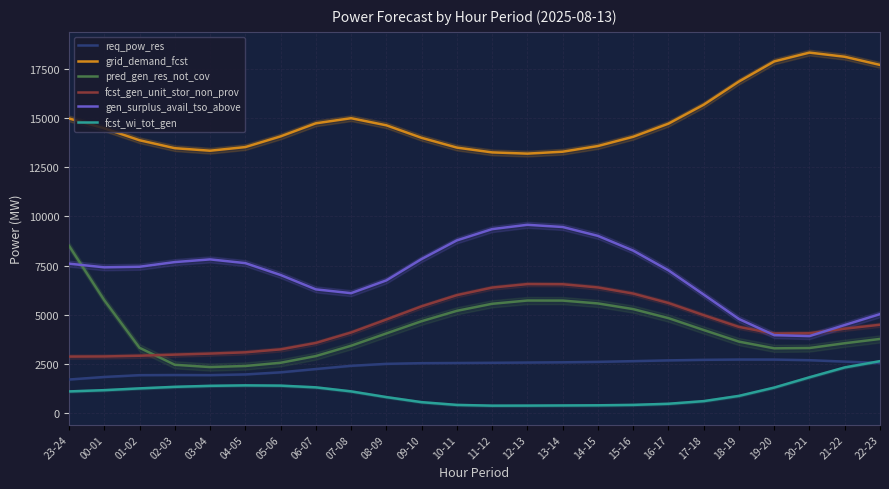

True or false: fcst_gen_unit_stor_non_prov has more than 2 points higher than both neighbors.

False